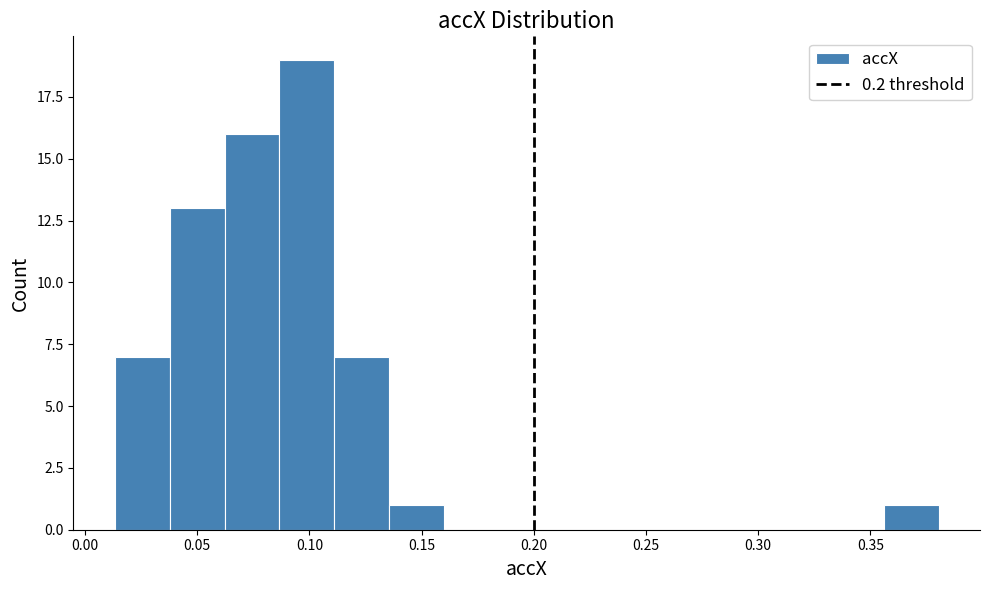

Reading left to right, transcribe this chart: for each bar, give the range it covers on the x-axis and its height. Neither the bar edges nor the heights are printed on the chart, so give them approximately, as read against the axes.

0.015 to 0.040: 7
0.040 to 0.060: 13
0.060 to 0.085: 16
0.085 to 0.110: 19
0.110 to 0.135: 7
0.135 to 0.160: 1
0.160 to 0.185: 0
0.185 to 0.210: 0
0.210 to 0.235: 0
0.235 to 0.260: 0
0.260 to 0.285: 0
0.285 to 0.305: 0
0.305 to 0.330: 0
0.330 to 0.355: 0
0.355 to 0.380: 1